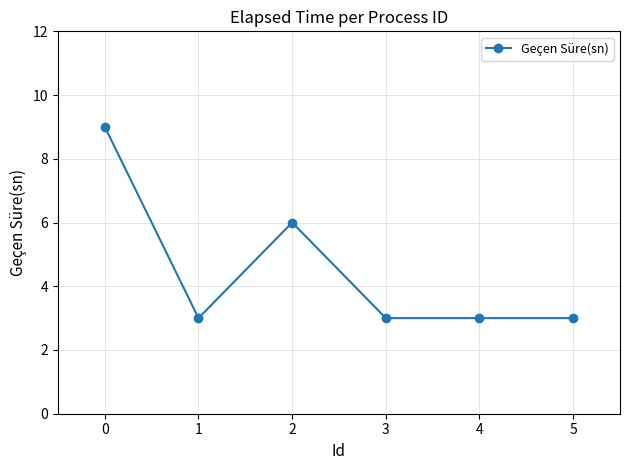

Is it true that the value at 4 is 4?

False